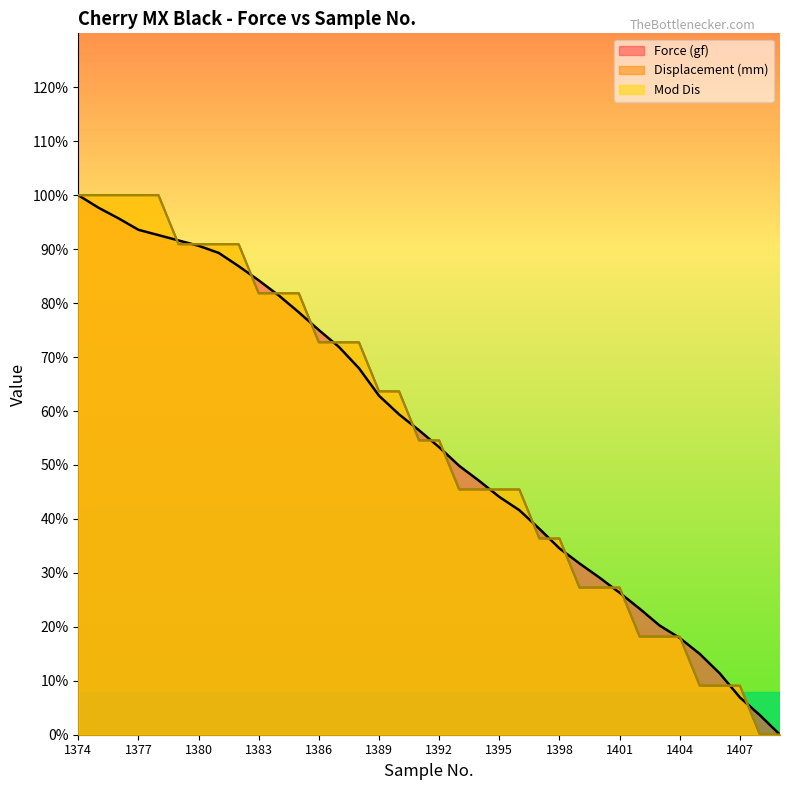

Reading left to right, list all the values displayed in this chart.

Force (gf): 100.0	97.7	95.7	93.6	92.6	91.6	90.6	89.3	86.8	84.2	81.4	78.3	75.0	71.9	67.9	62.8	59.4	56.4	53.3	49.8	47.0	44.1	41.6	38.2	34.5	31.7	29.1	26.3	23.4	20.2	17.9	15.0	11.3	6.9	3.6	0.0
Displacement (mm): 100.0	100.0	100.0	100.0	100.0	90.9	90.9	90.9	90.9	81.8	81.8	81.8	72.7	72.7	72.7	63.6	63.6	54.5	54.5	45.5	45.5	45.5	45.5	36.4	36.4	27.3	27.3	27.3	18.2	18.2	18.2	9.1	9.1	9.1	0.0	0.0
Mod Dis: 100.0	100.0	100.0	100.0	100.0	90.9	90.9	90.9	90.9	81.8	81.8	81.8	72.7	72.7	72.7	63.6	63.6	54.5	54.5	45.5	45.5	45.5	45.5	36.4	36.4	27.3	27.3	27.3	18.2	18.2	18.2	9.1	9.1	9.1	0.0	0.0